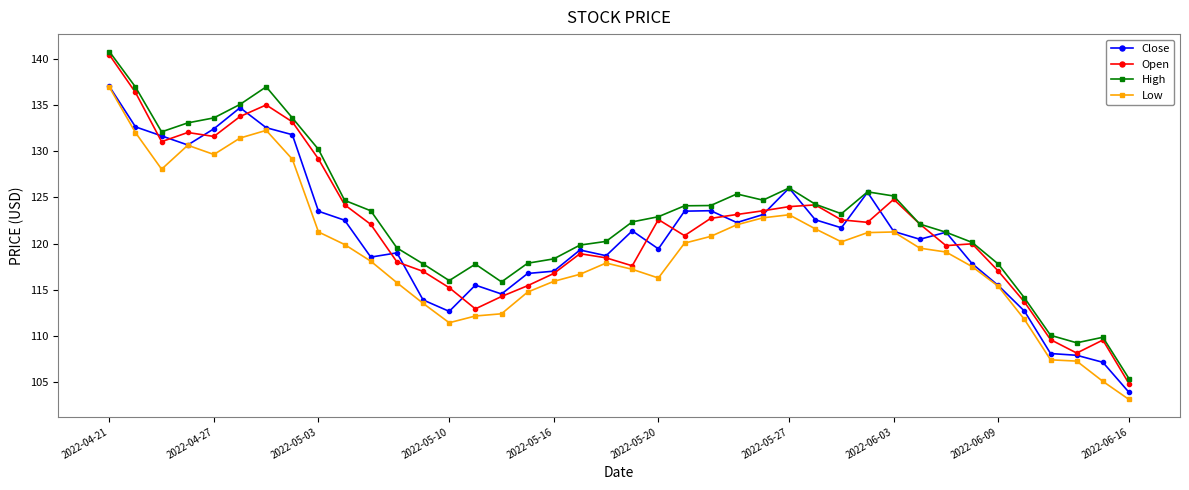

How many lines are shown in the chart?

4